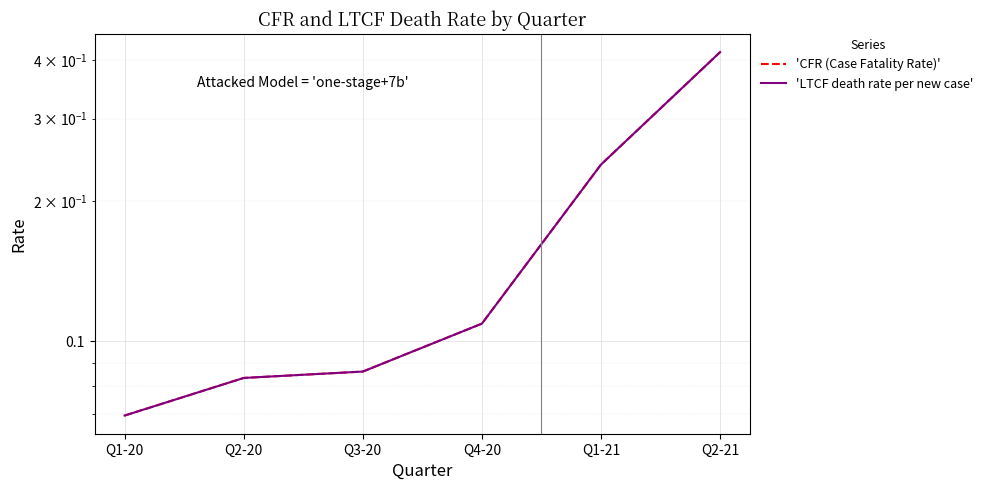

At which category is the sum across all series the highest?

Q2-21